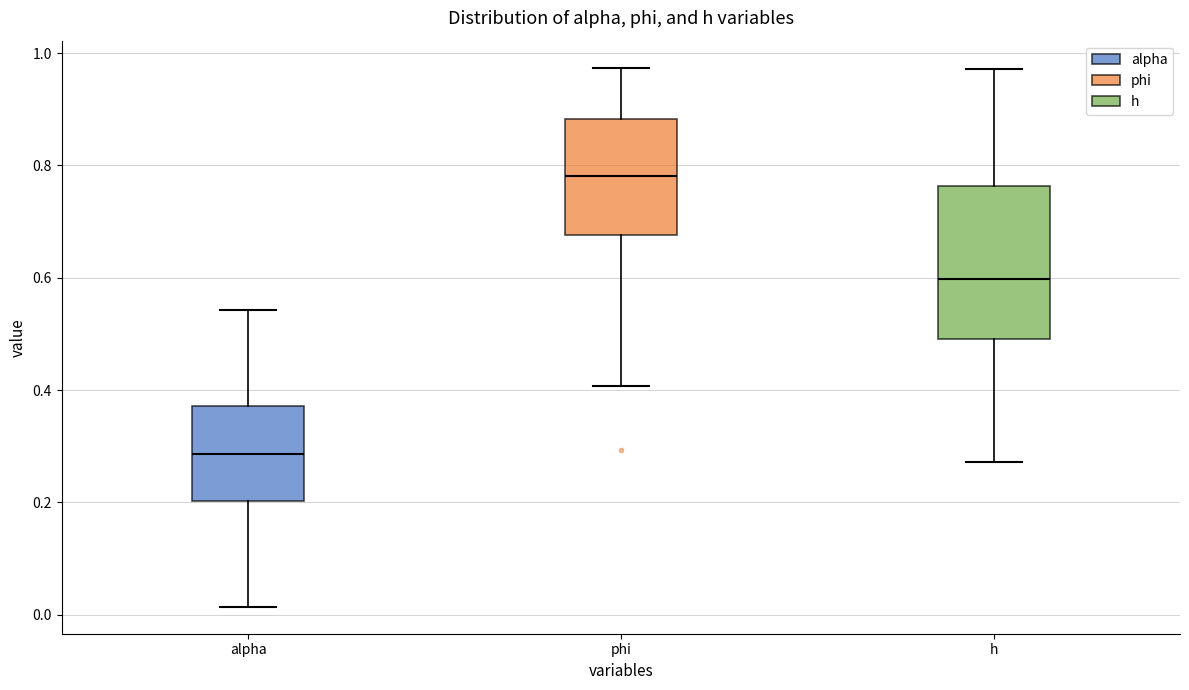

Reading left to right, transcribe this box plot: for each box, give where its median line is, the range the box spans, and where its two whiskers end, as read against the y-axis. The values are not printed on the chart, so give them approximately, as read against the axis.

alpha: median 0.28, box 0.20 to 0.38, whiskers 0.02 to 0.54
phi: median 0.78, box 0.68 to 0.88, whiskers 0.40 to 0.98
h: median 0.60, box 0.50 to 0.76, whiskers 0.28 to 0.98